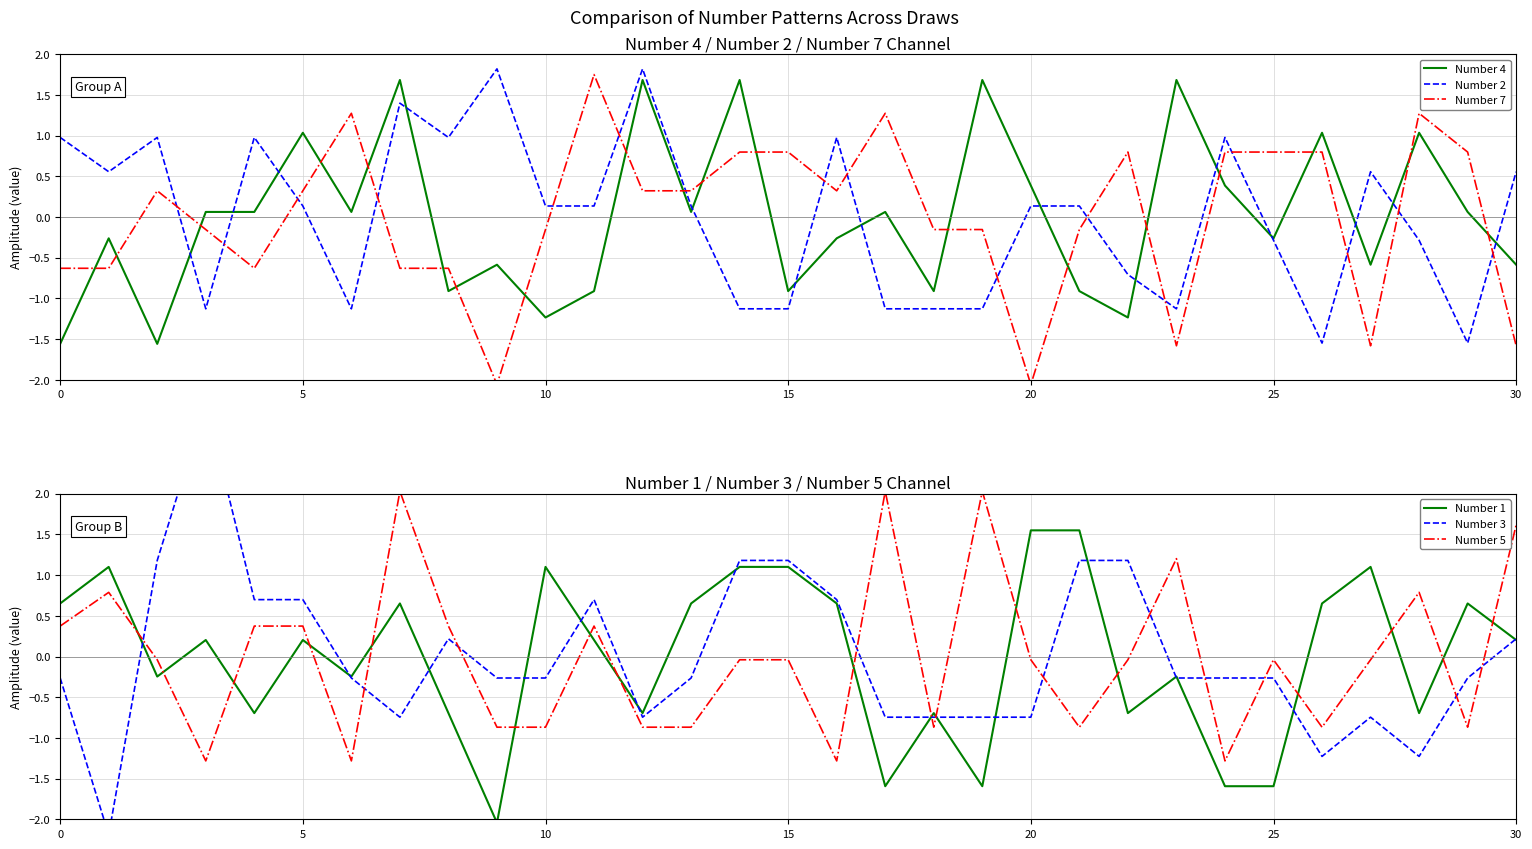

The value of Number 4 at 5 is 1.0. True or false?

True